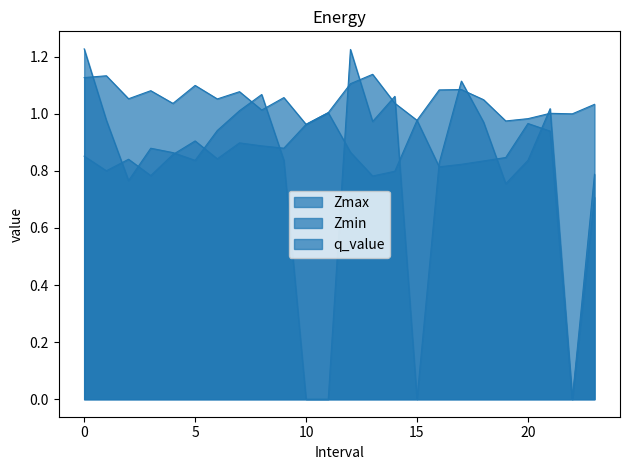

How many positive values does the q_value series have?

20